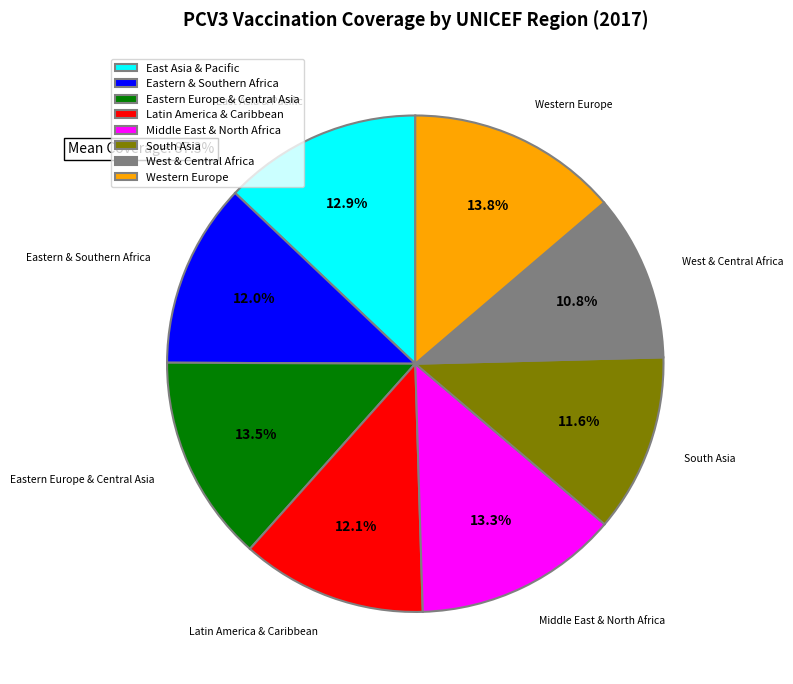

Count the number of slices in the pie.

8